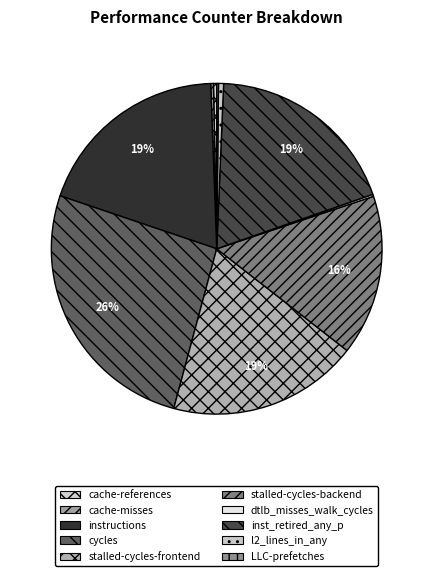

To the nearest percent, what is the difference between the largest and smallest slice percentages?

26%